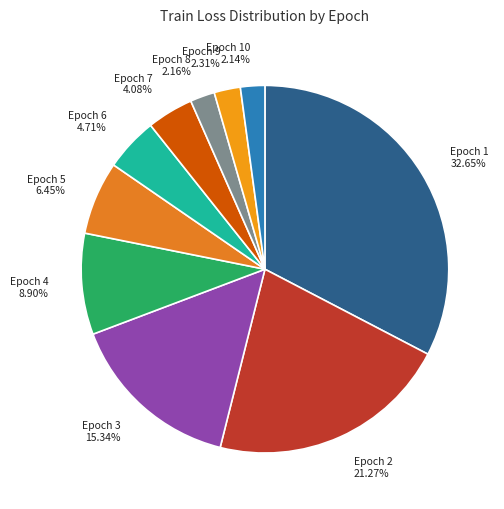

To the nearest percent, what percentage of the pie is Epoch 7?

4%